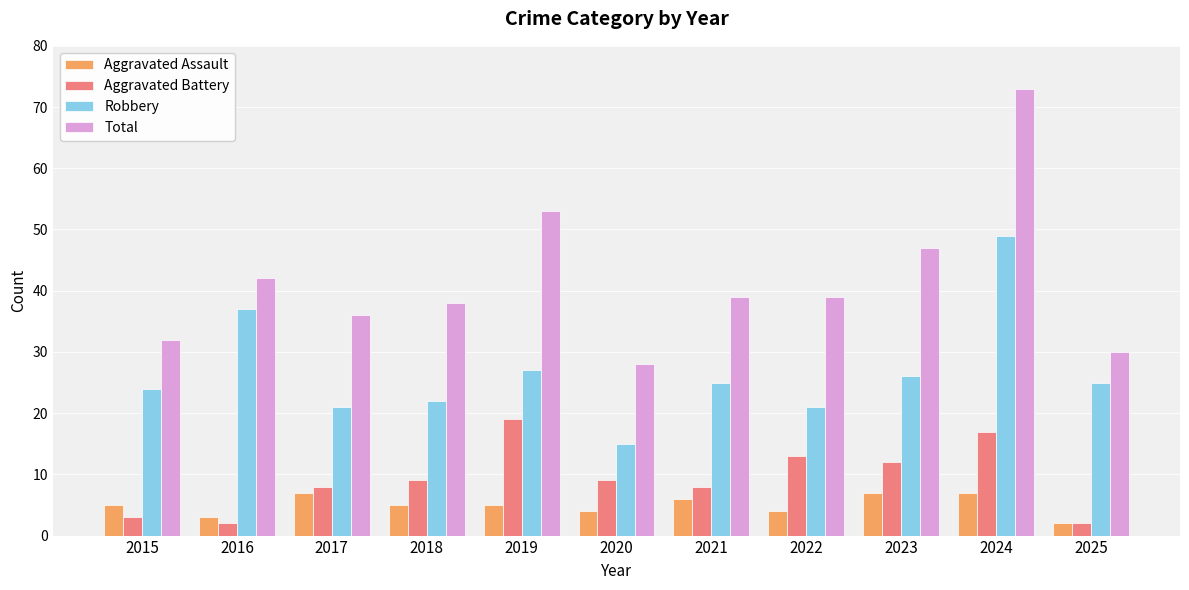

What is the sum of the Robbery values at 2016 and 2021?

62